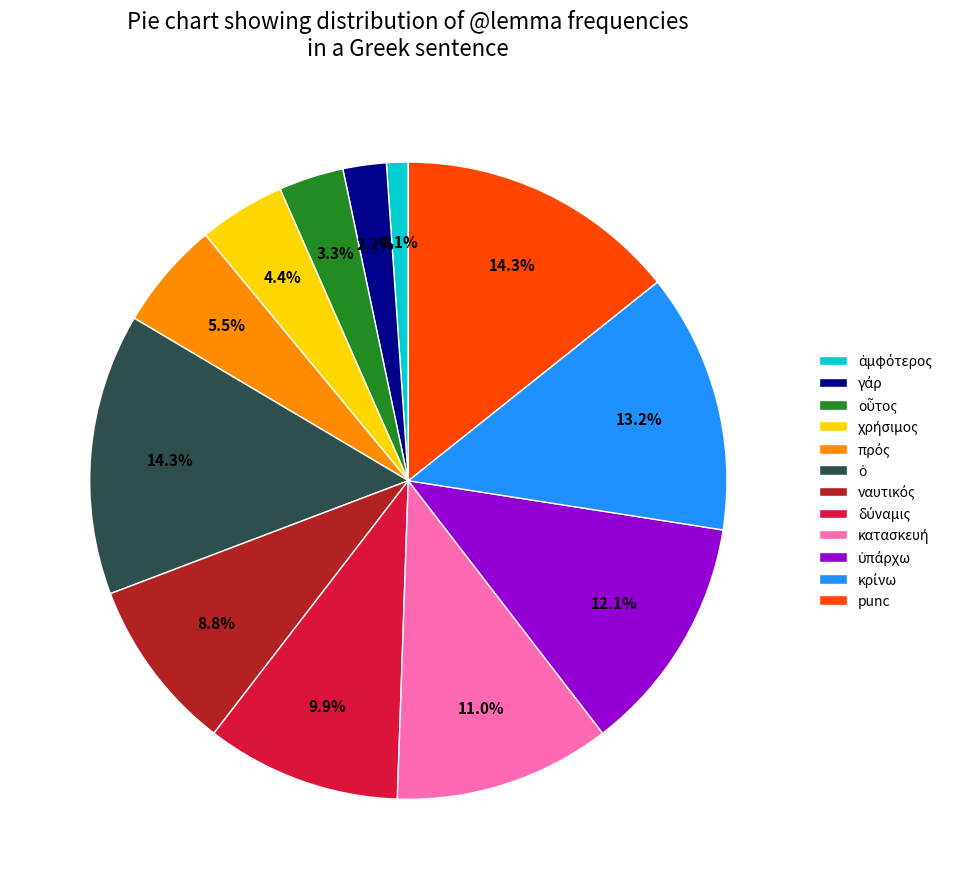

Is there any slice that represents more than half of the pie?

No